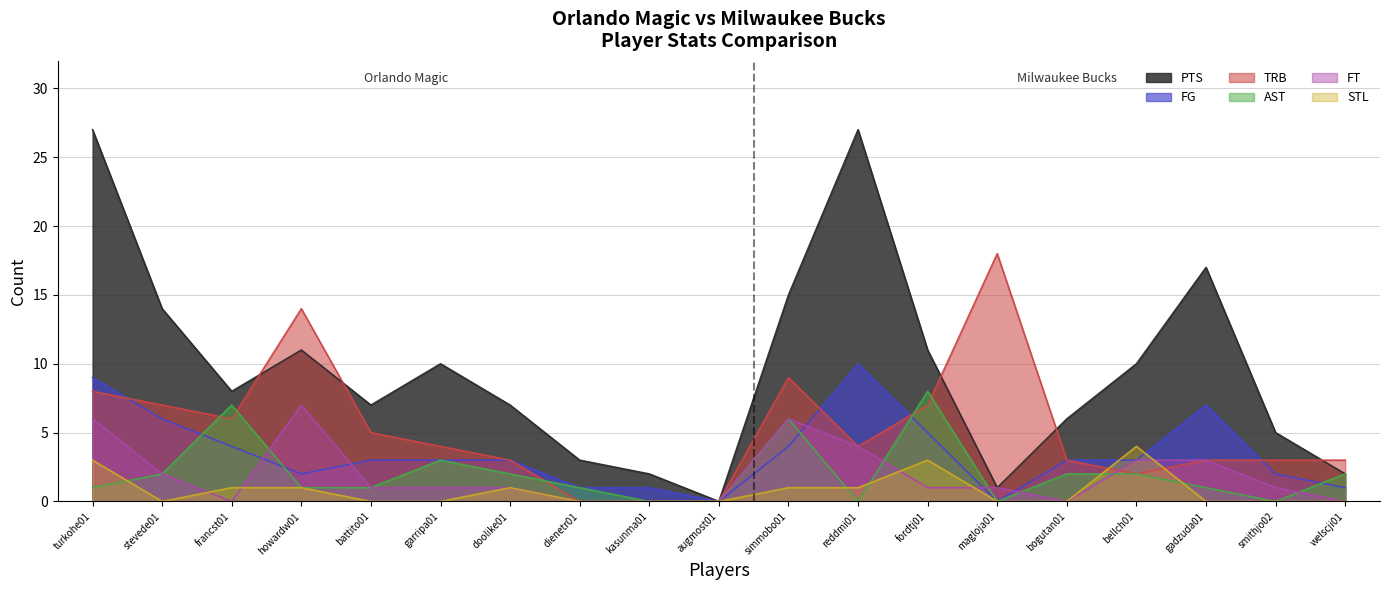

Which series has the largest range (max minus min)?

PTS